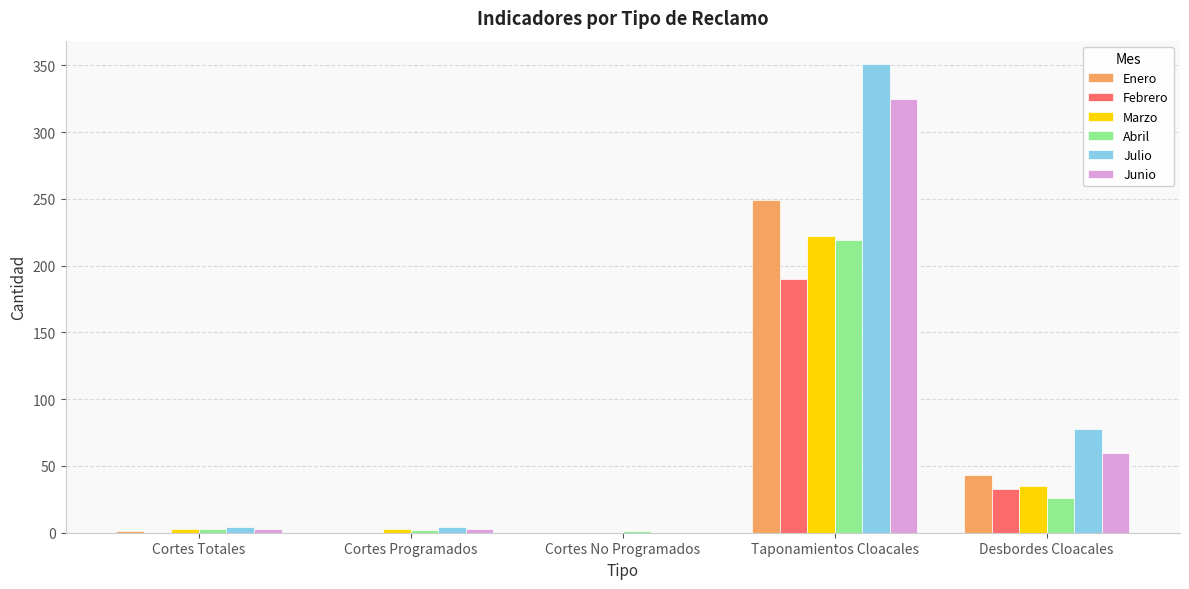

At which label does Julio reach its peak?

Taponamientos Cloacales